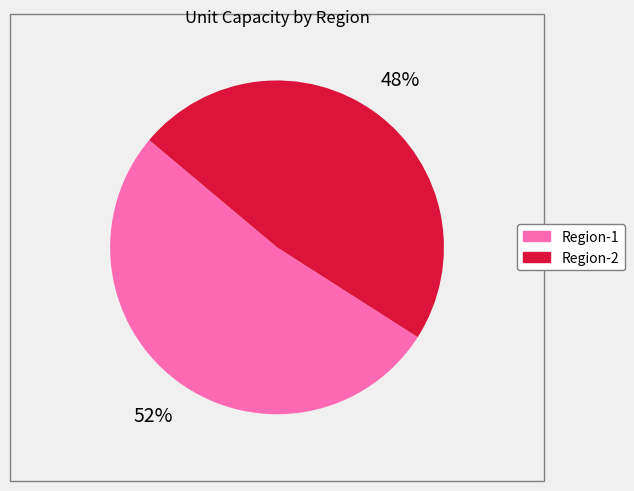

Which slice is the smallest?

Region-2